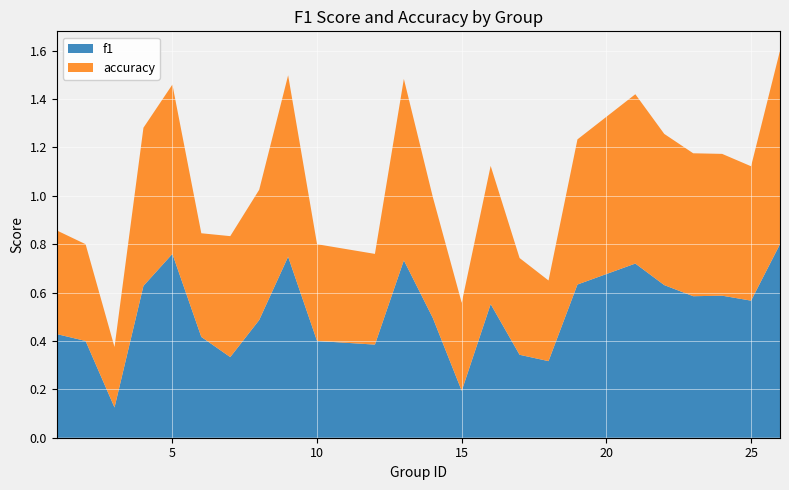

Reading left to right, transcribe all the data shown in this chart.

f1: 0.4	0.4	0.1	0.6	0.8	0.4	0.3	0.5	0.7	0.4	0.4	0.7	0.5	0.2	0.6	0.3	0.3	0.6	0.7	0.6	0.6	0.6	0.6	0.8
accuracy: 0.4	0.4	0.2	0.7	0.7	0.4	0.5	0.5	0.8	0.4	0.4	0.8	0.5	0.4	0.6	0.4	0.3	0.6	0.7	0.6	0.6	0.6	0.6	0.8